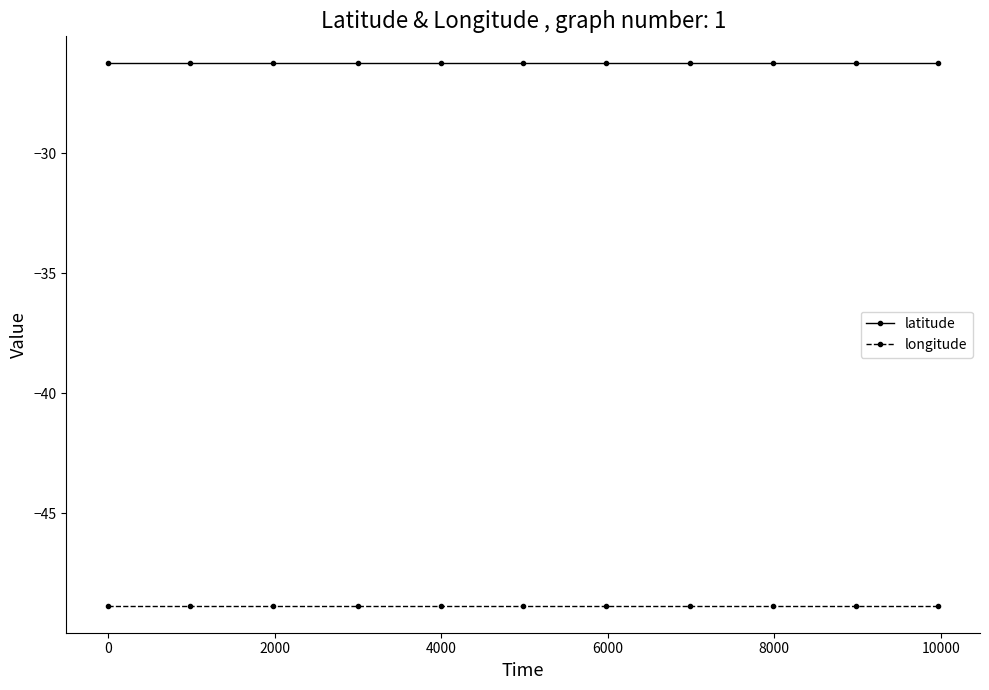

What is the sum of all longitude values?

-537.3